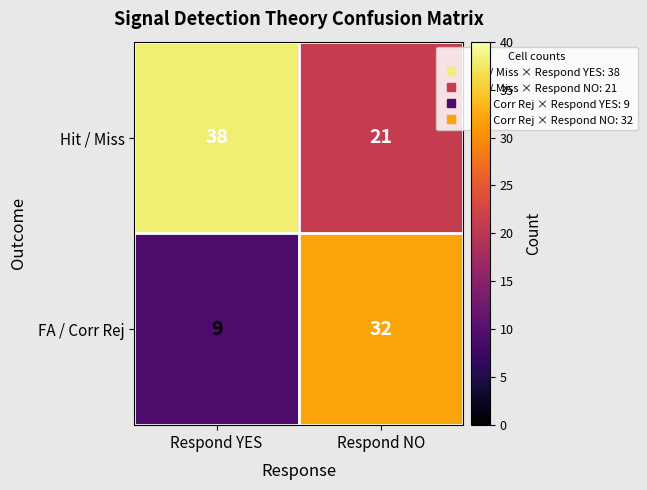

What is the sum of all FA / Corr Rej values?

41